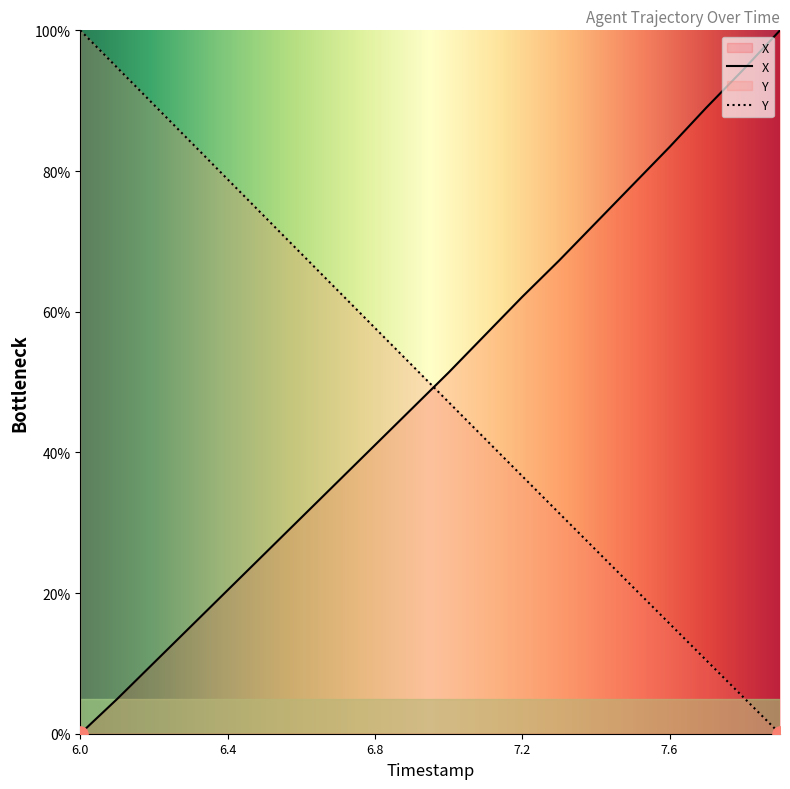

Which series has the largest Y range (max minus min)?

TIMESTAMP